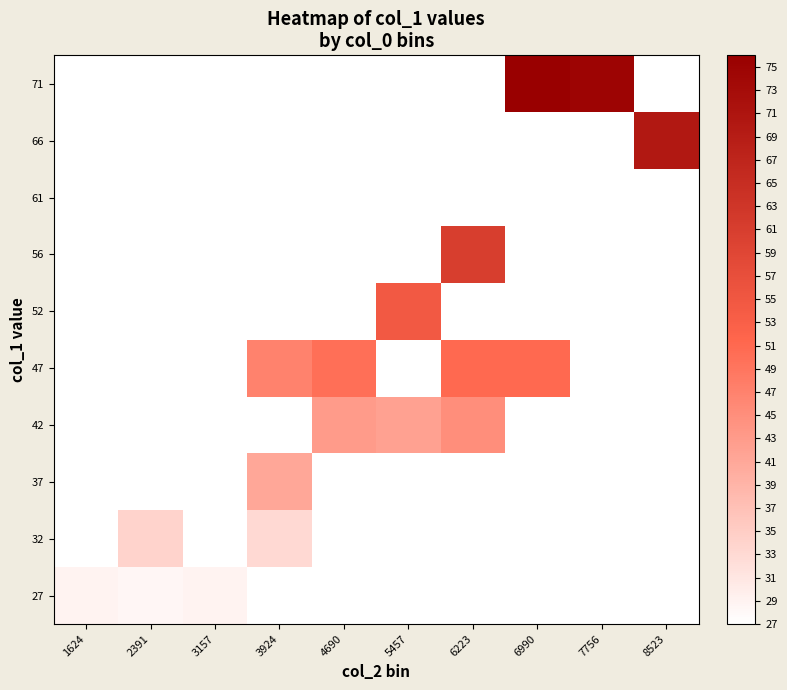

What is the greatest value displayed?

76.0